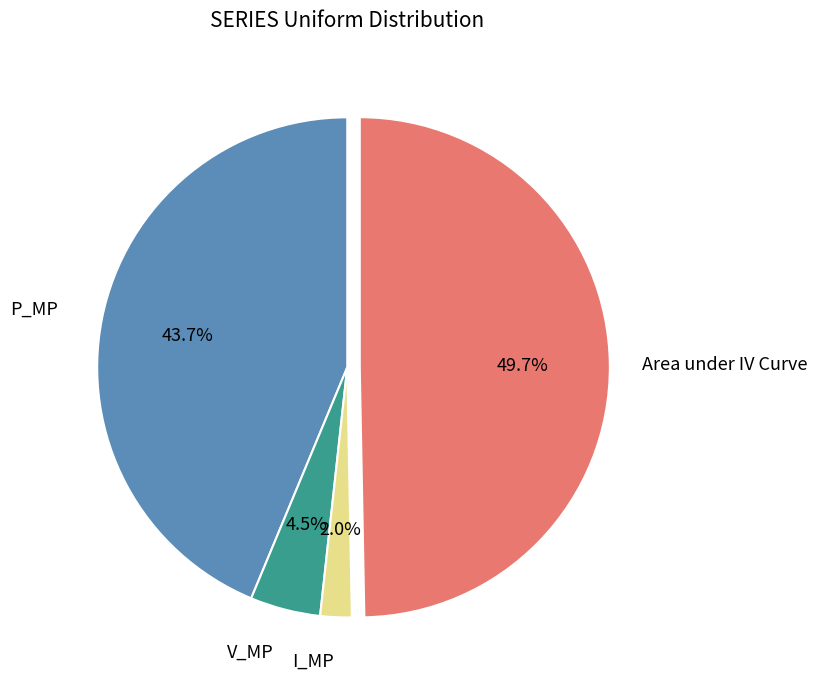

Is there a majority slice in this chart?

No